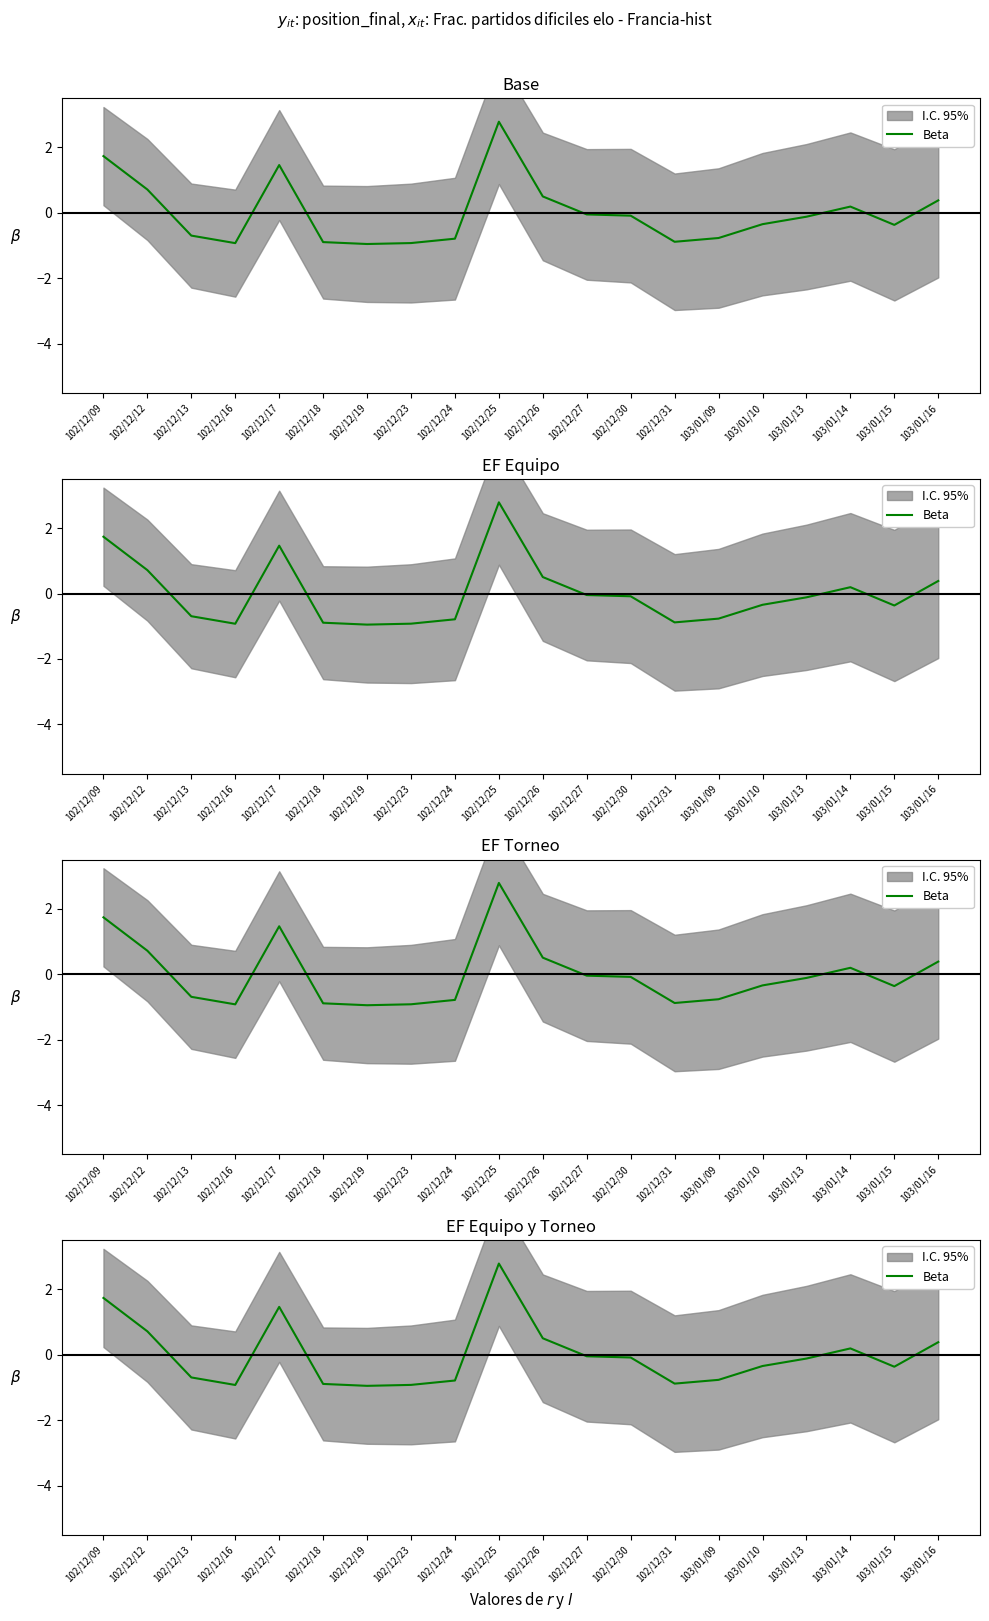

At which category does the data reach its first local peak?

102/12/17